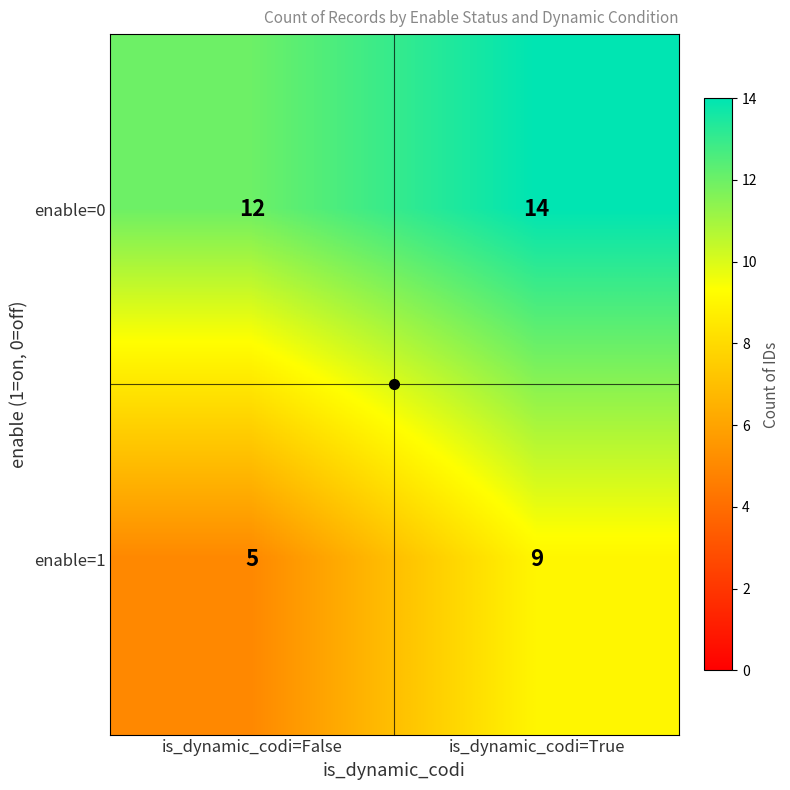

Which label corresponds to the smallest value in the chart?

is_dynamic_codi=False